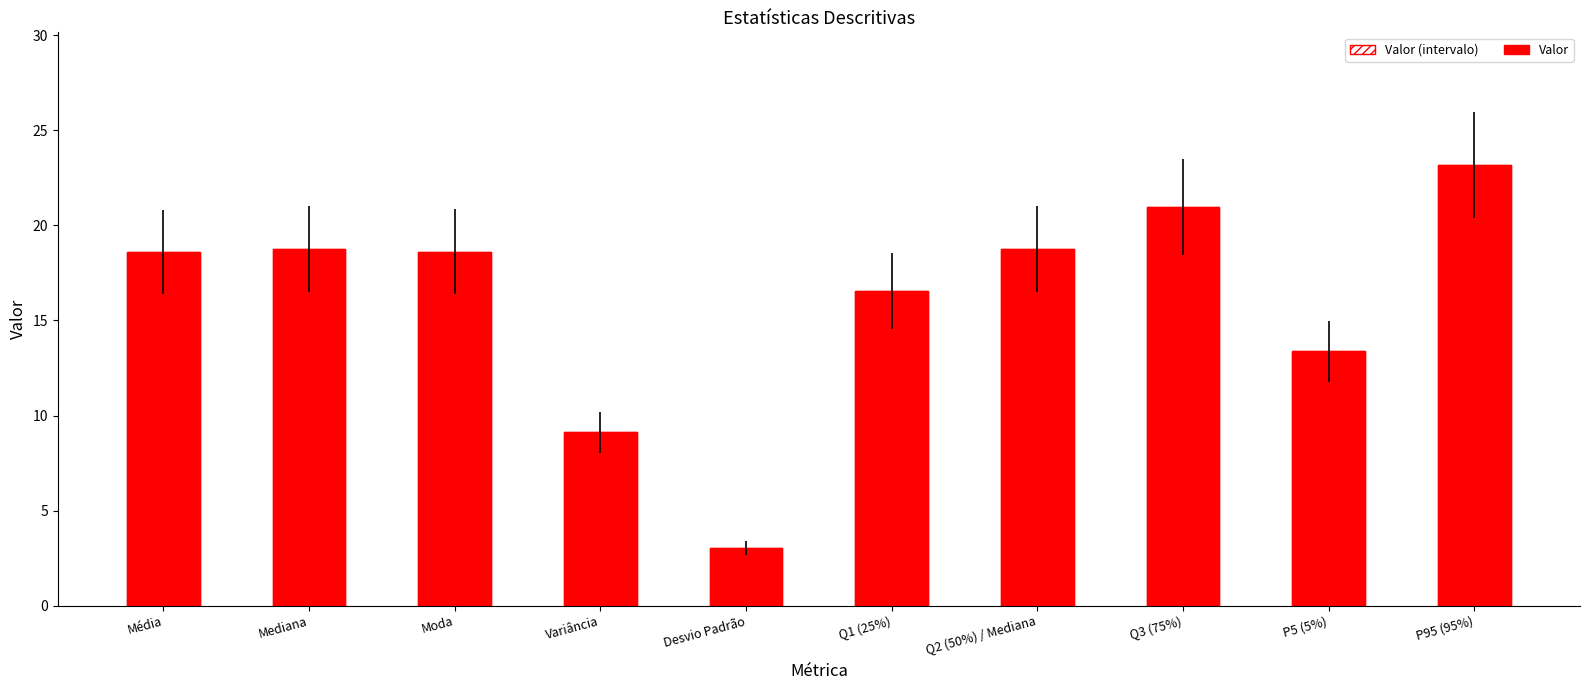

The value of Valor at Q3 (75%) is 31.4. True or false?

False